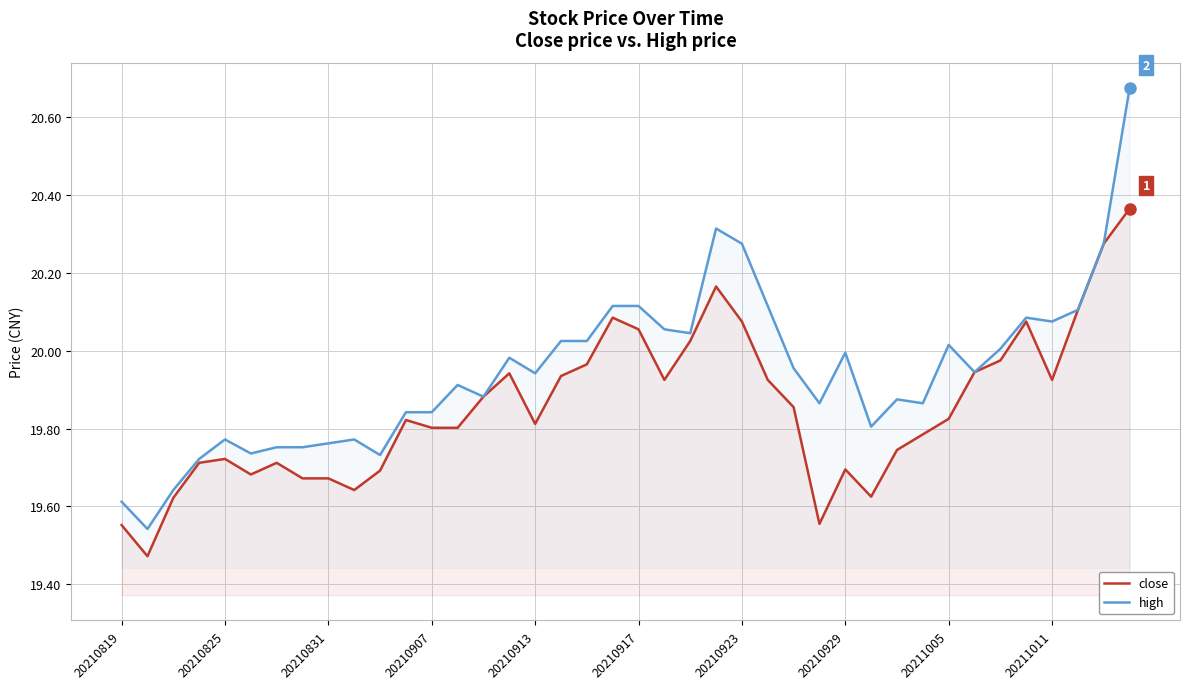

What is the minimum value for close?

19.5